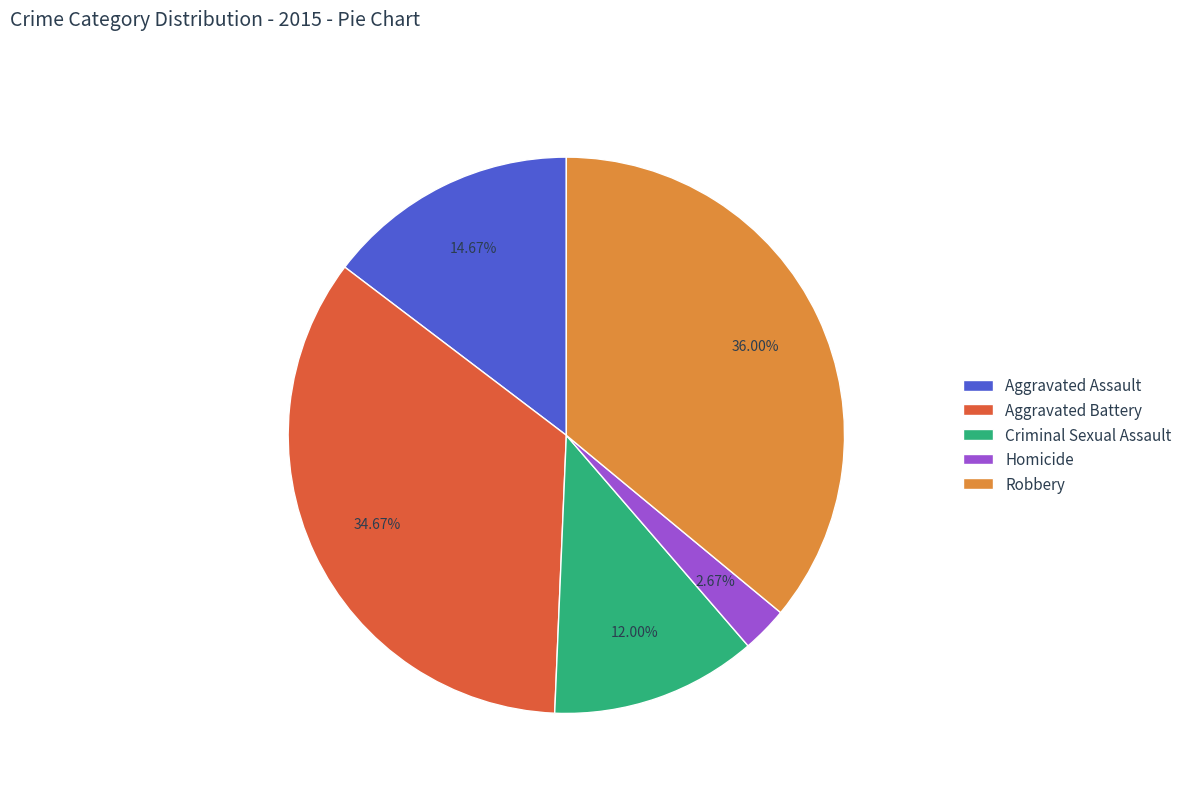

Which has a higher value, Aggravated Battery or Robbery?

Robbery